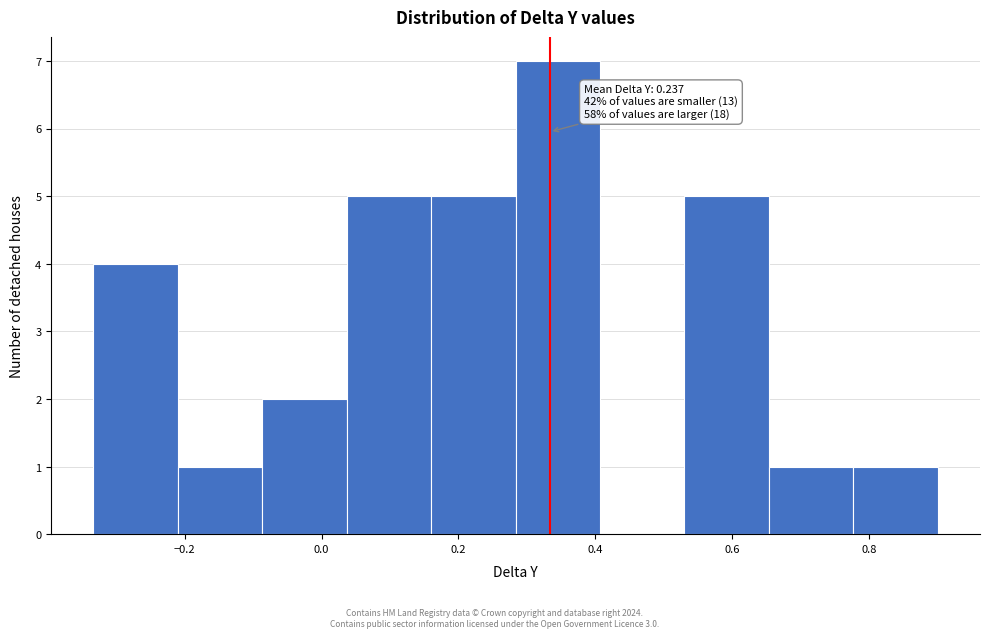

Which range on the x-axis has the tallest bar?

0.28 to 0.40